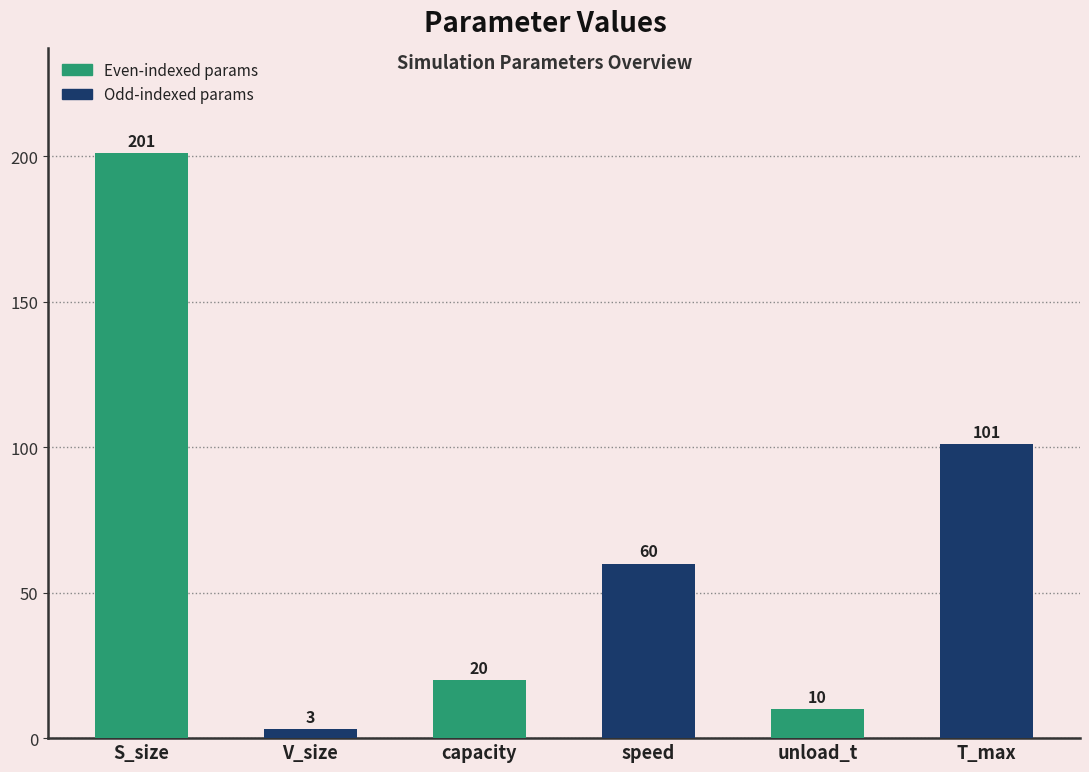

Reading right to left, list all the values displayed in this chart.

T_max=101	unload_t=10	speed=60	capacity=20	V_size=3	S_size=201